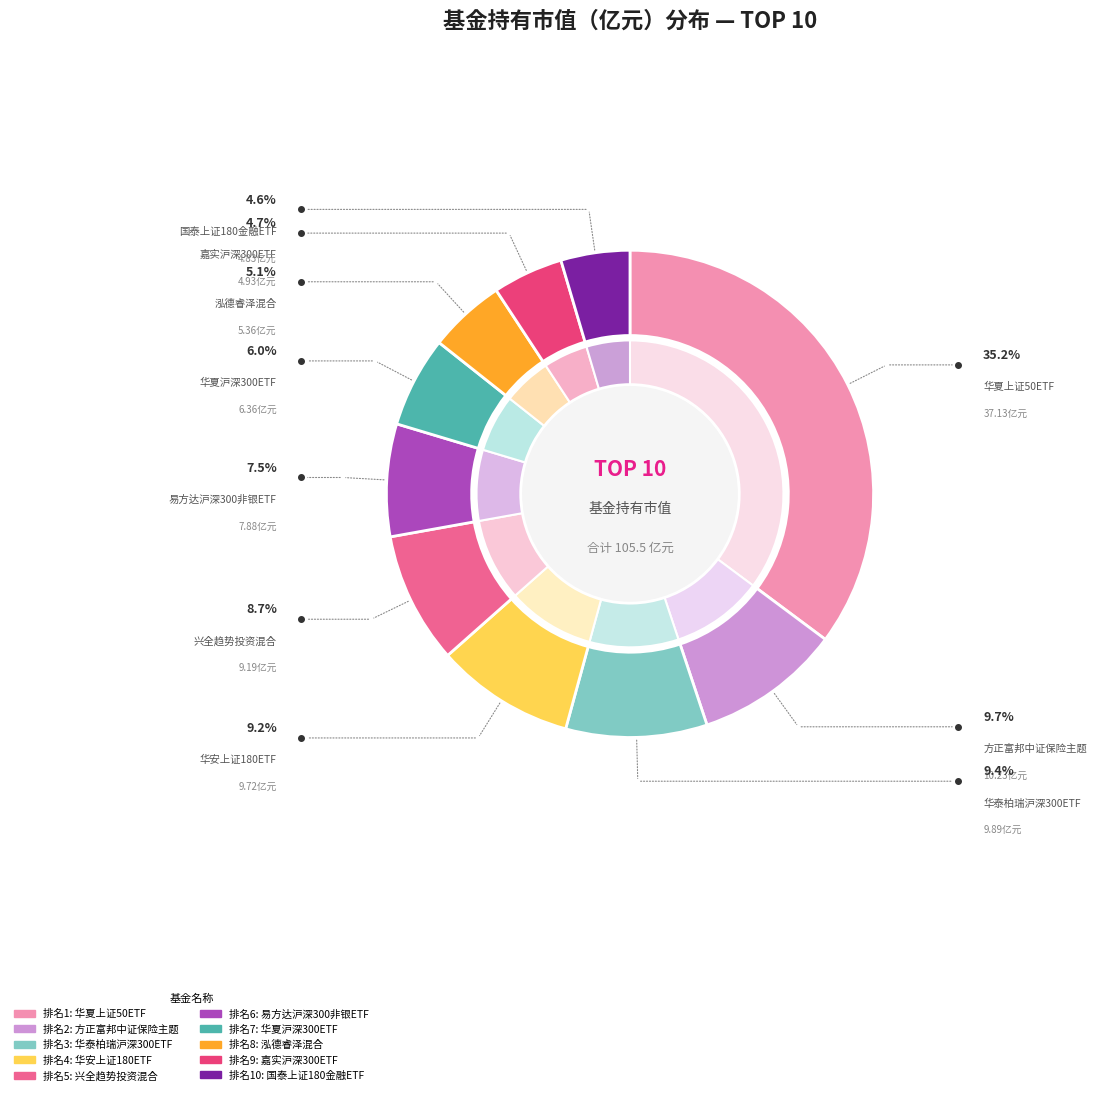

Is there any slice that represents more than half of the pie?

No